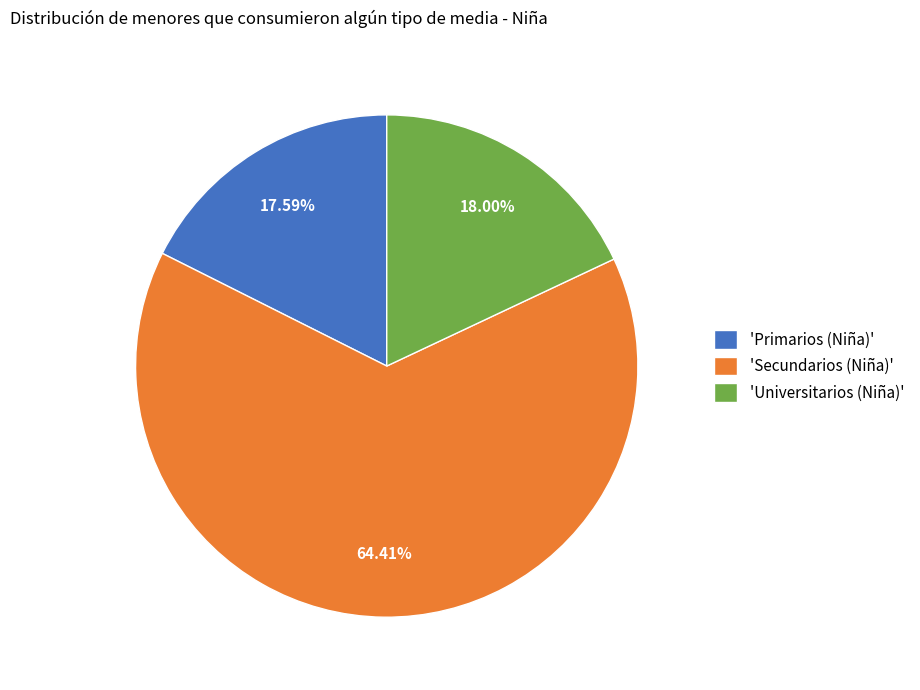

Which slice is the largest?

'Secundarios (Niña)'